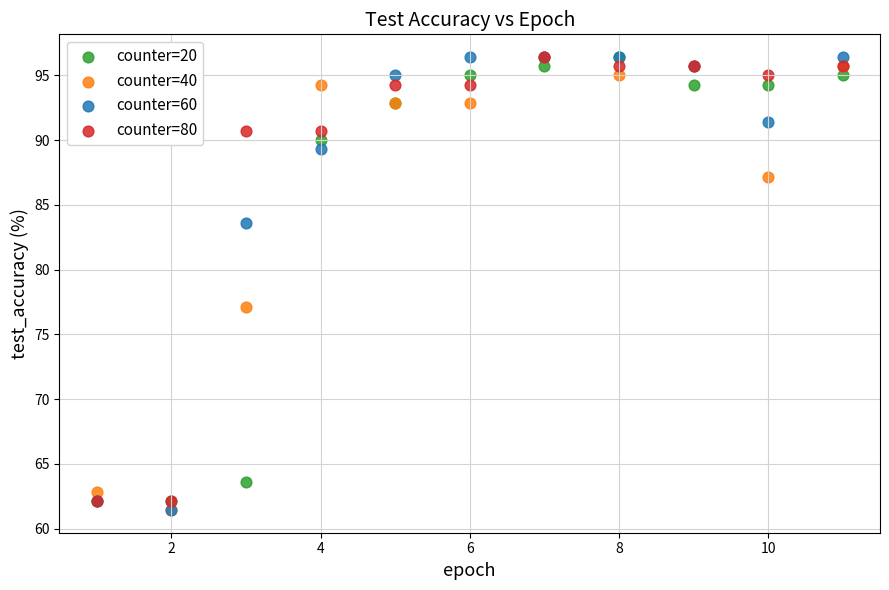

In the counter=80 series, what Y value is closest to 79?

90.7